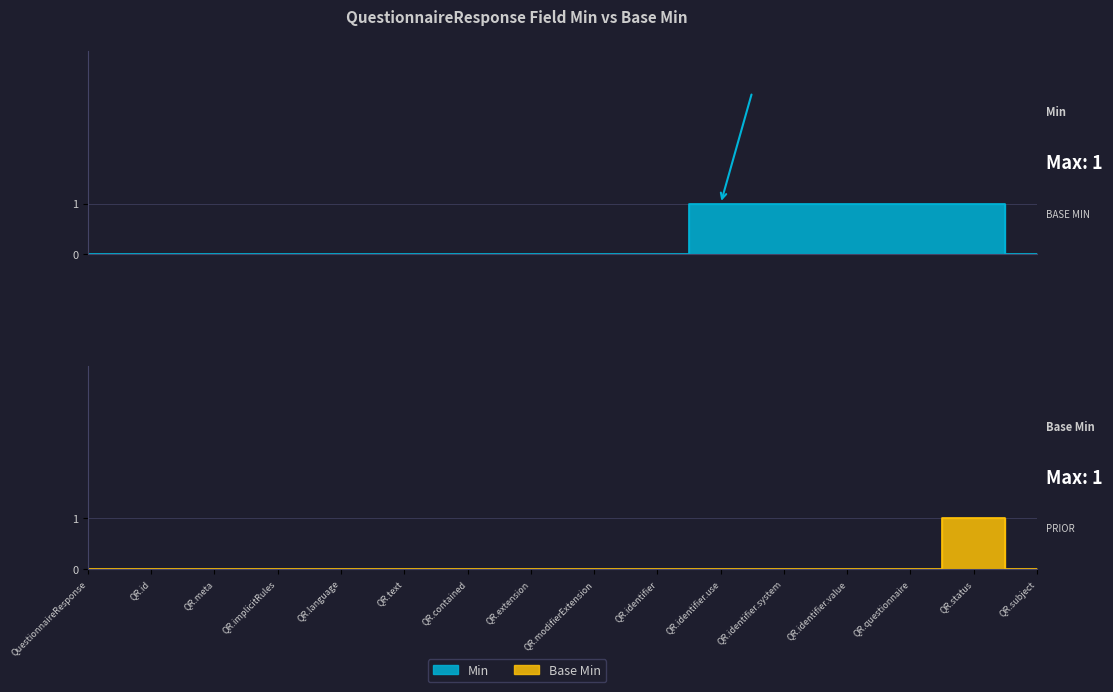

At QR.contained, list the series in order from smallest to largest.

Min, Base Min